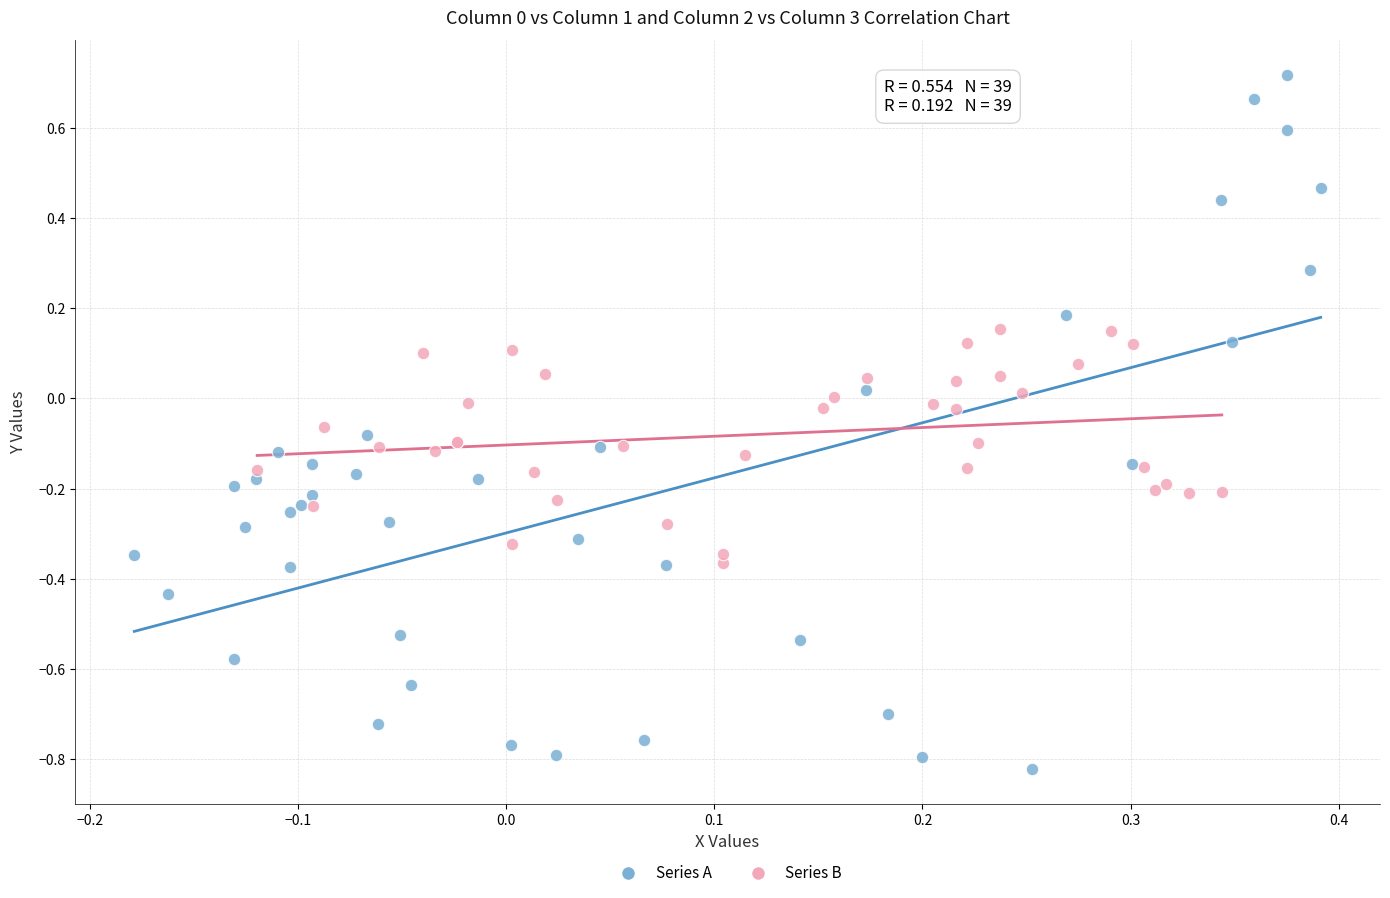

Which series reaches the minimum Y coordinate?

Series A